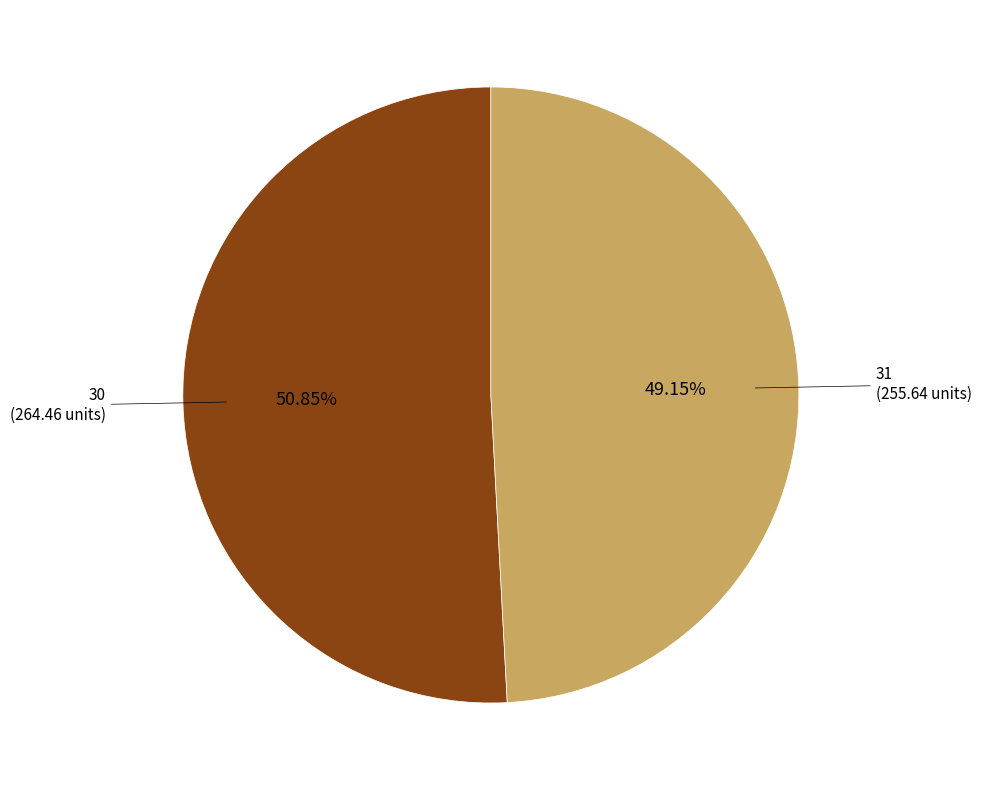

Is there a majority slice in this chart?

Yes